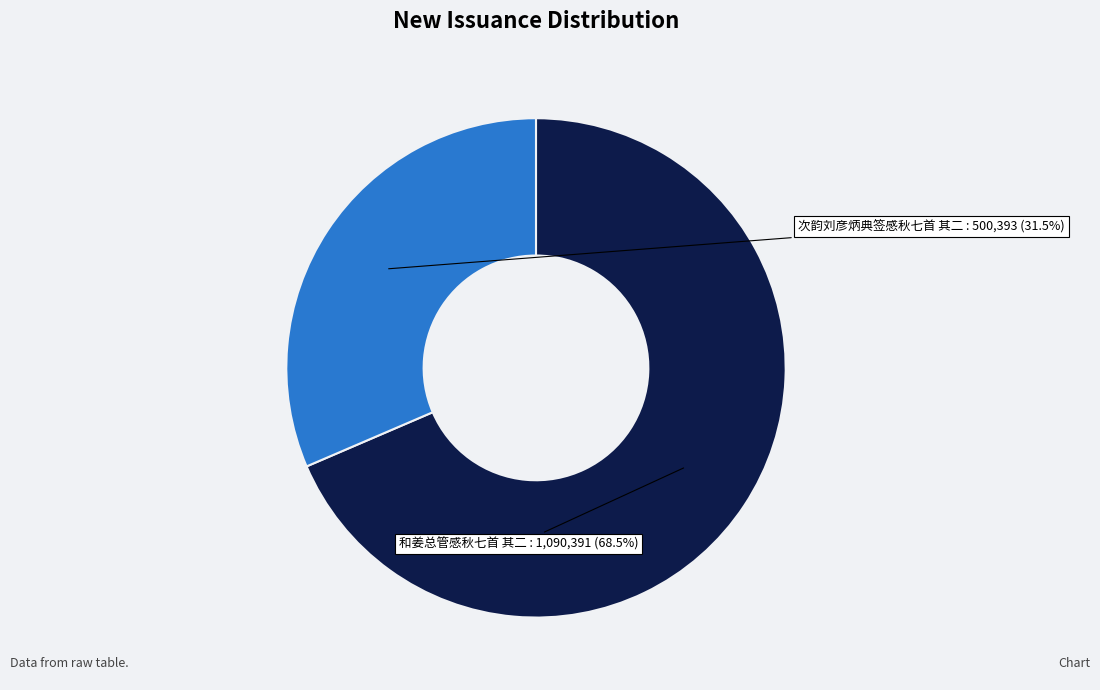

Is there any slice that represents more than half of the pie?

Yes